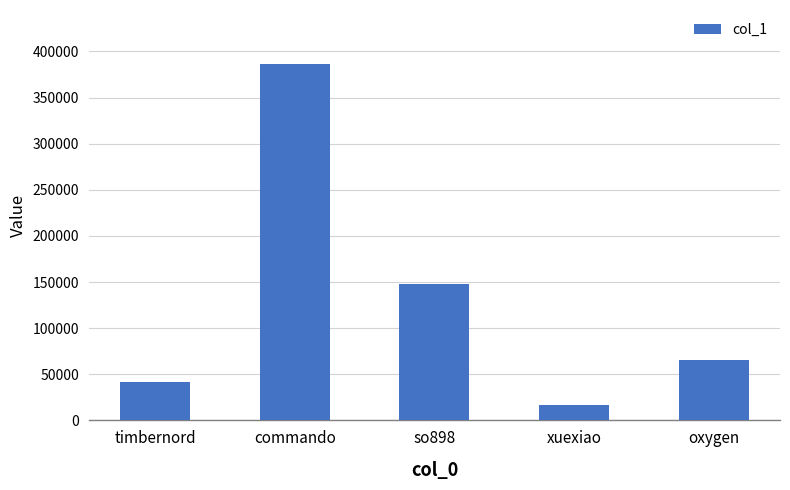

What is the change in value from commando to so898?

-238541